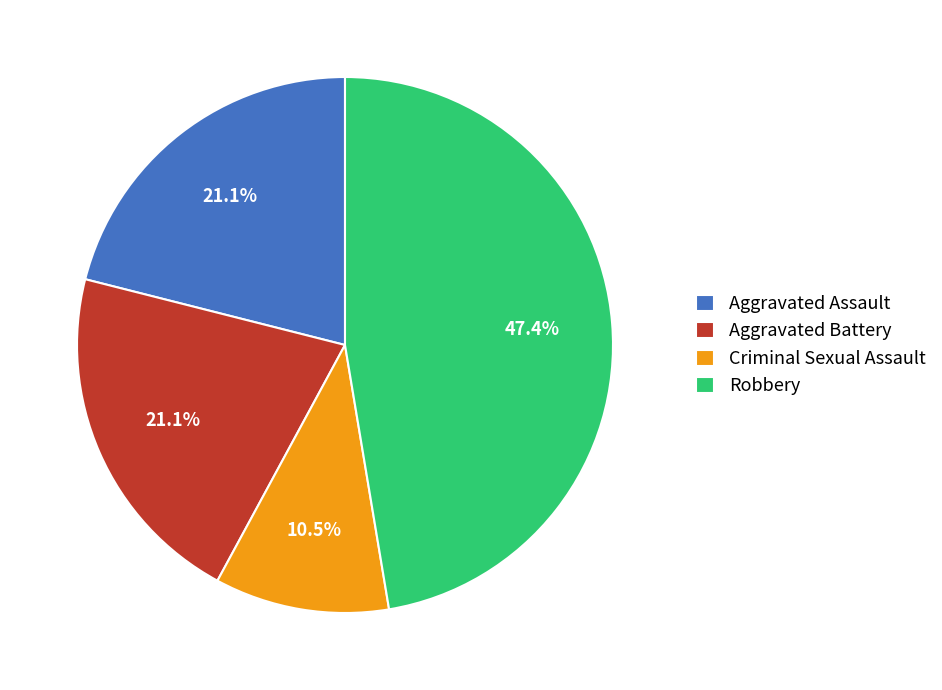

How many segments does this pie chart have?

4